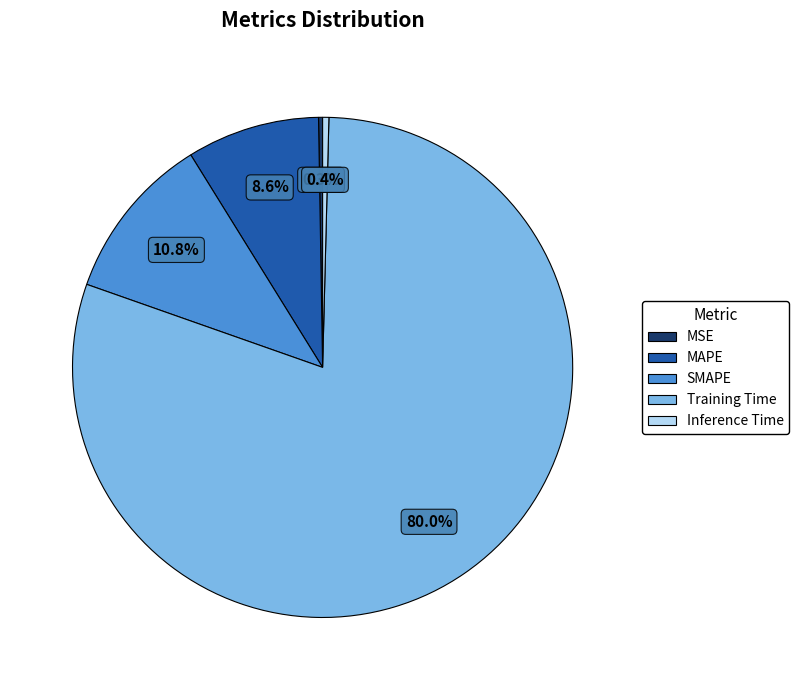

Is Training Time the majority of the pie?

Yes